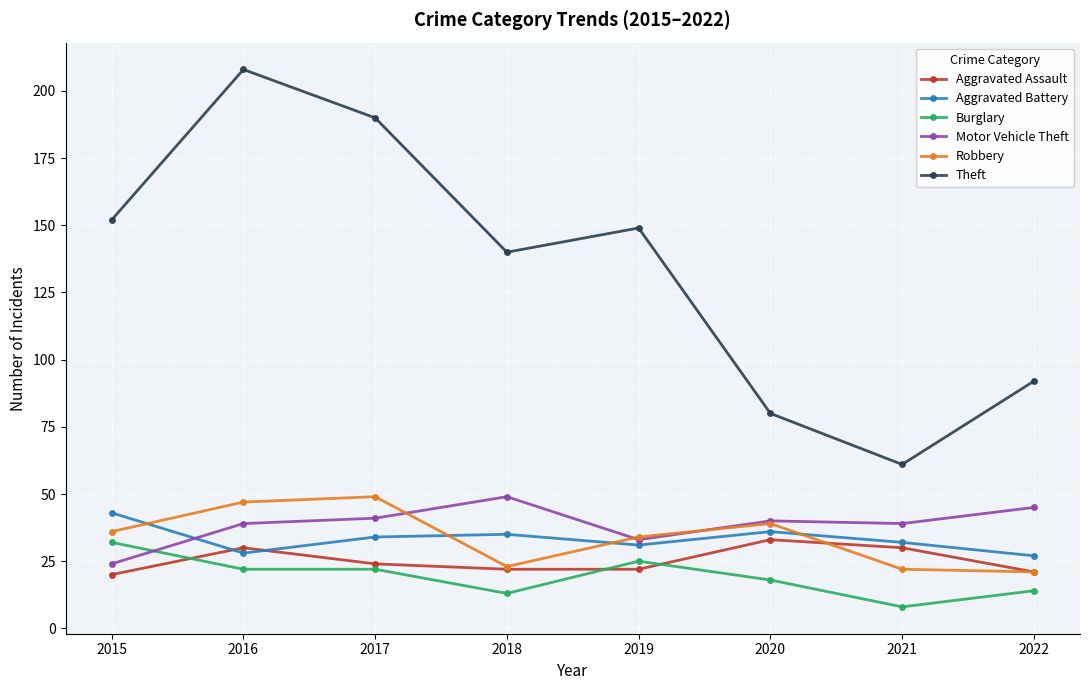

Between which two adjacent categories do Robbery and Motor Vehicle Theft first intersect?

2017 and 2018